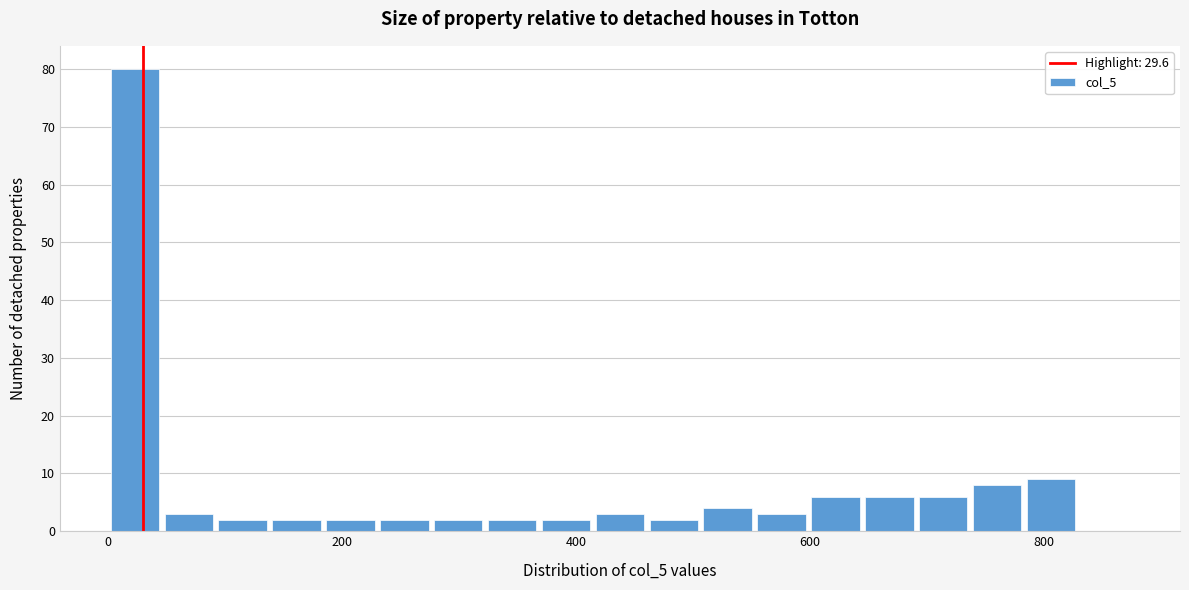

Around what value on the x-axis is the tallest bar? Give the approximate position of its centre, as read against the axis.

20